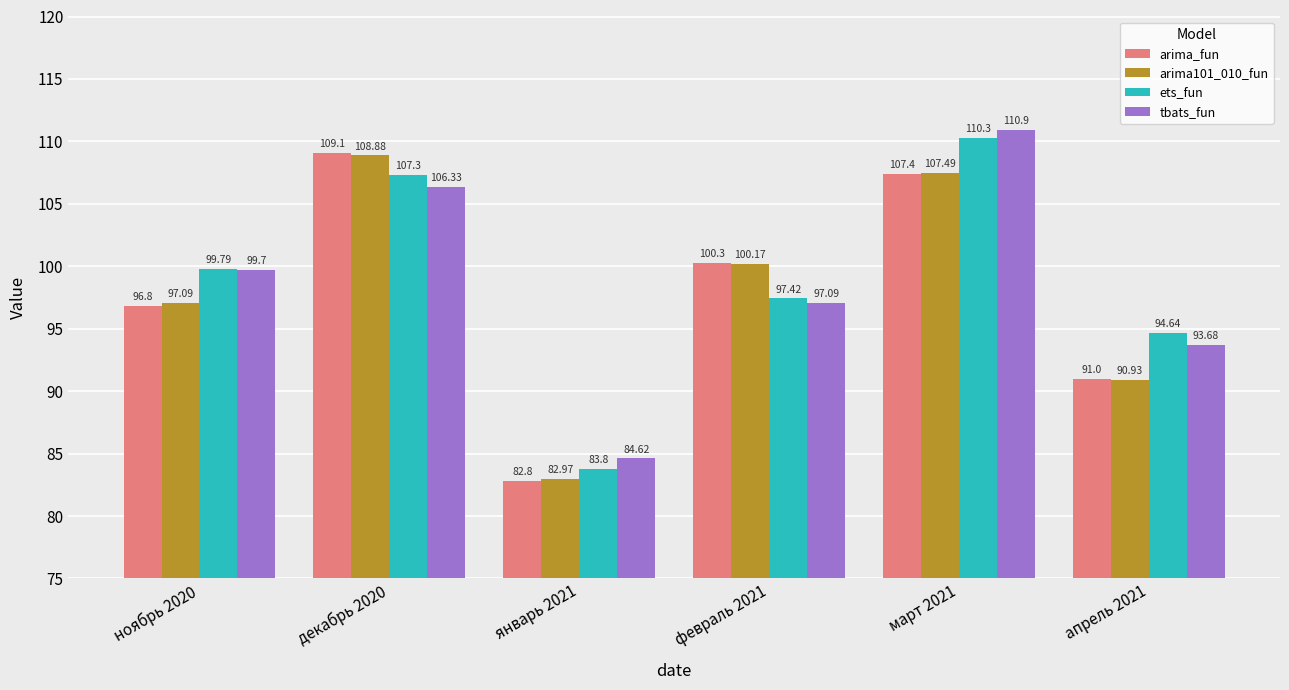

Reading left to right, transcribe all the data shown in this chart.

arima_fun: 96.8	109.1	82.8	100.3	107.4	91.0
arima101_010_fun: 97.1	108.9	83.0	100.2	107.5	90.9
ets_fun: 99.8	107.3	83.8	97.4	110.3	94.6
tbats_fun: 99.7	106.3	84.6	97.1	110.9	93.7